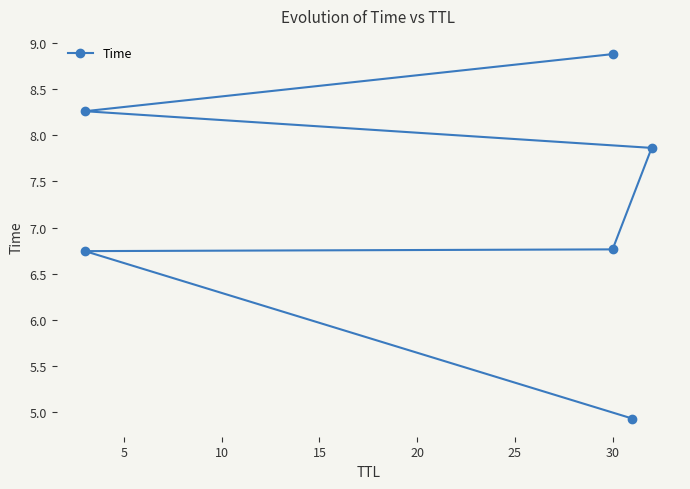

How many values are below 7?

3